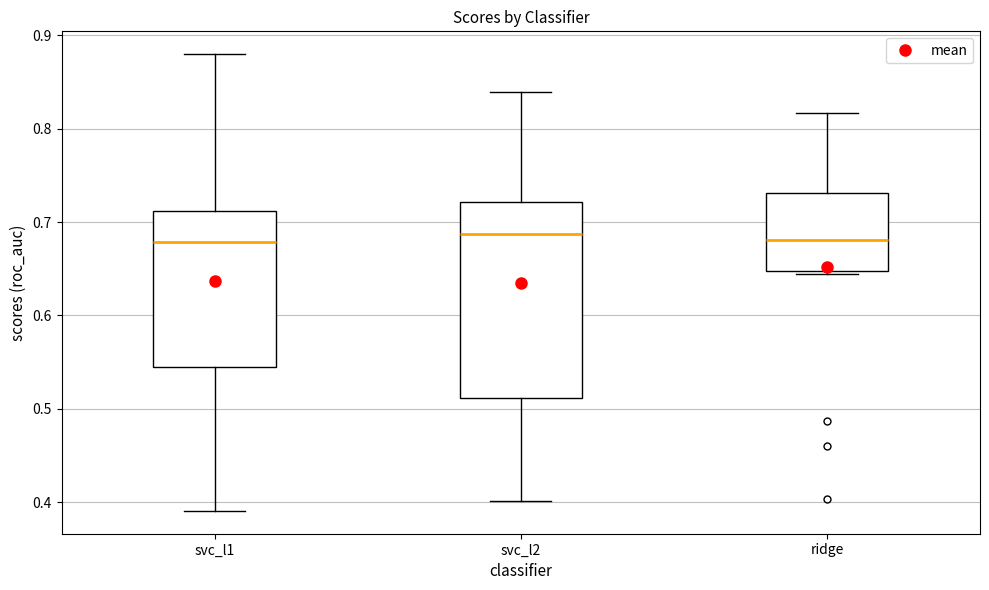

Which box is the tallest, from its lower edge to its upper edge?

svc_l2